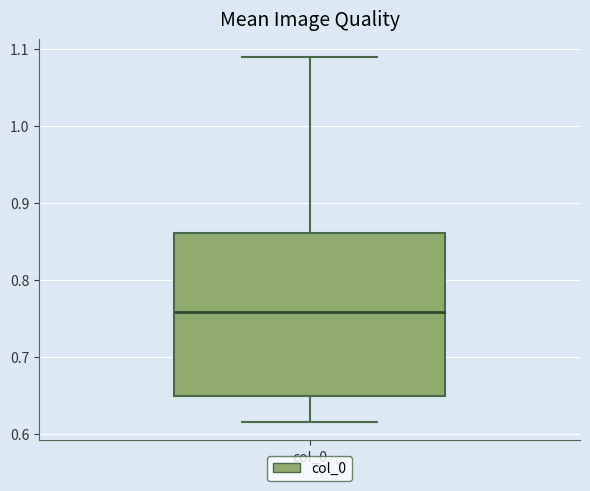

Read this box plot against the y-axis: the position of the median line, the range covered by the box, and the ends of both whiskers. The values are not printed on the chart, so give them approximately, as read against the axis.

median 0.76, box 0.65 to 0.86, whiskers 0.62 to 1.09